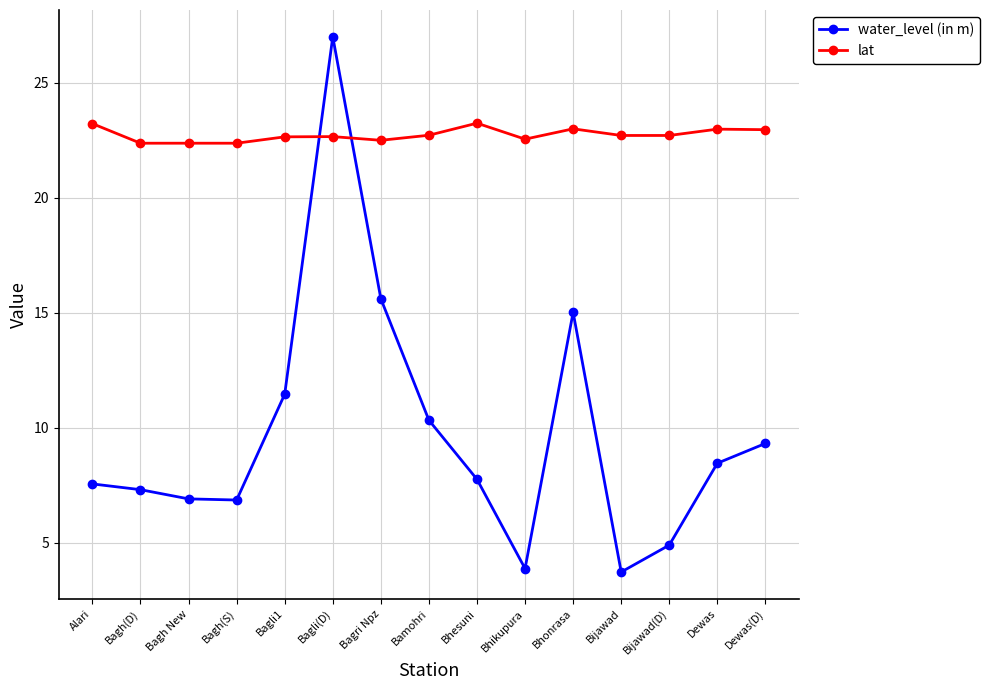

True or false: lat has more than 0 points higher than both neighbors.

True